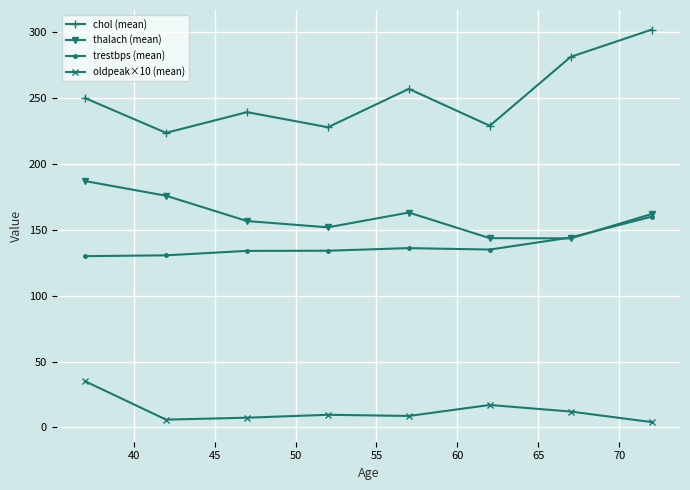

List the series in order of their peak value, highest first.

chol (mean), thalach (mean), trestbps (mean), oldpeak×10 (mean)